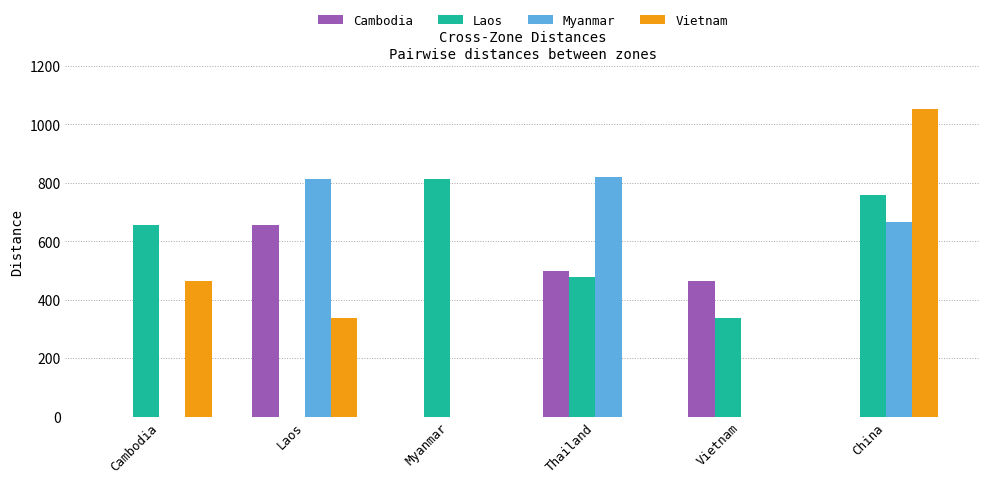

What is the total value across all series at Vietnam?

801.6